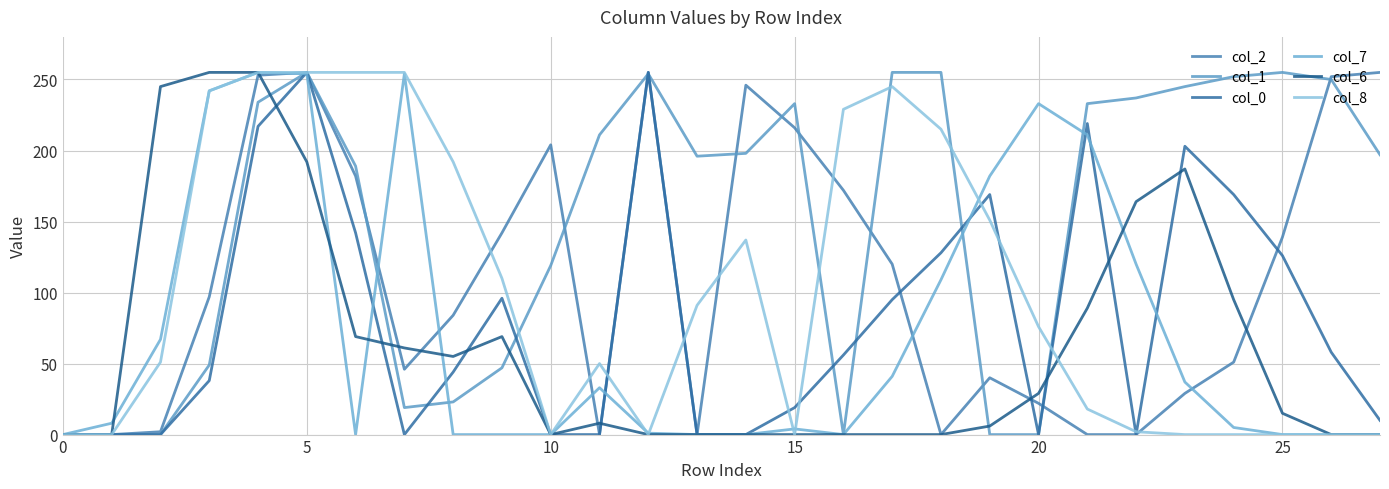

List the series in order of their peak value, lowest first.

col_2, col_1, col_0, col_7, col_6, col_8